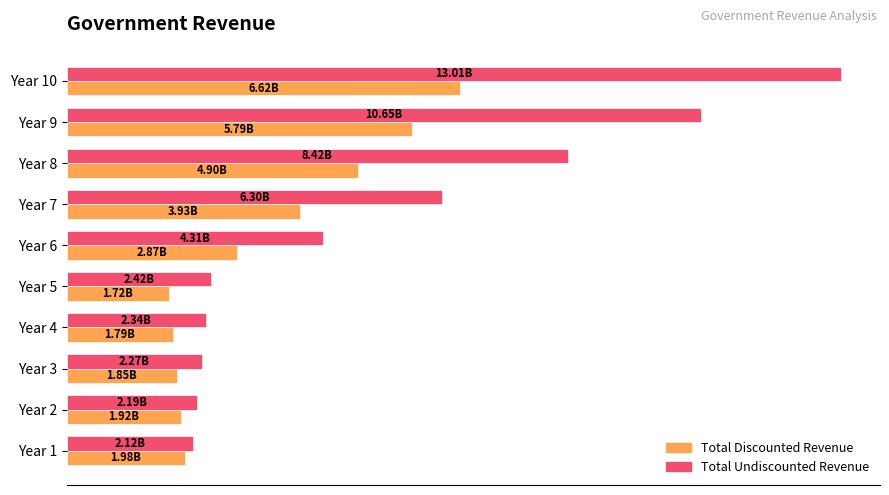

Which series has the largest total across all categories?

Total Undiscounted Revenue